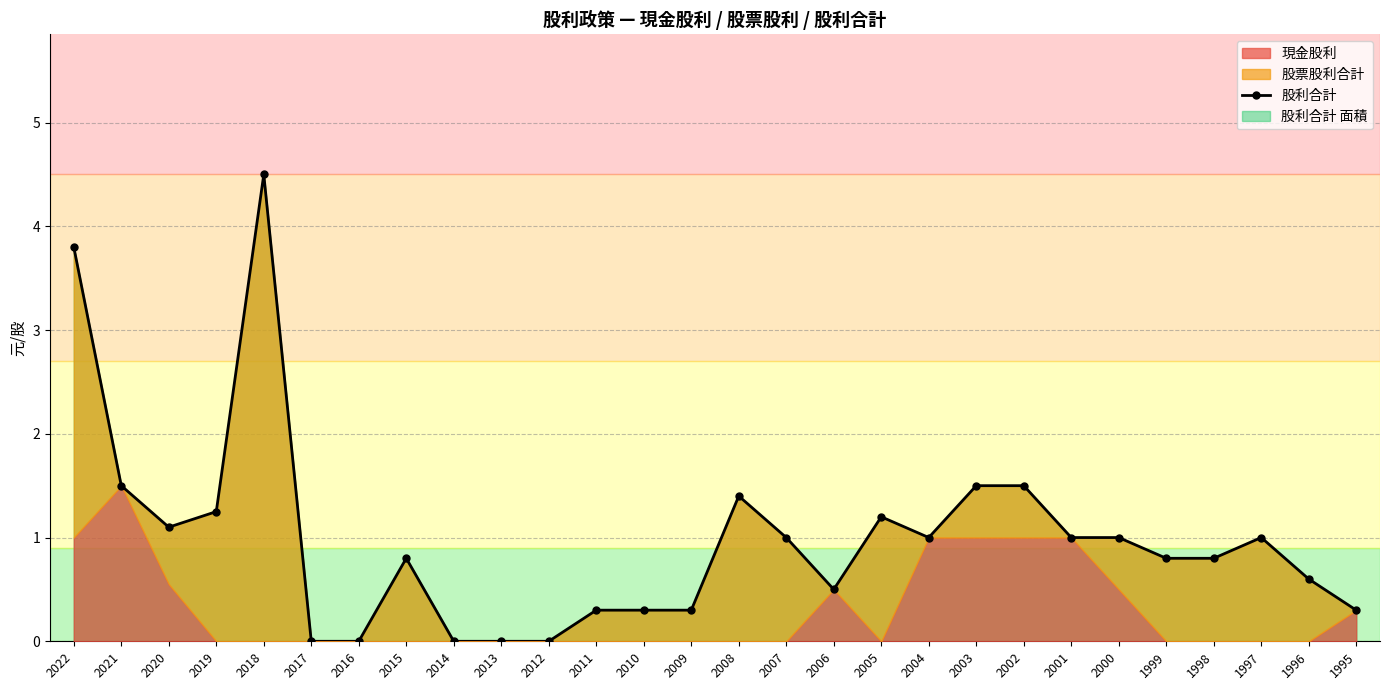

What is the sum of all values?

27.4